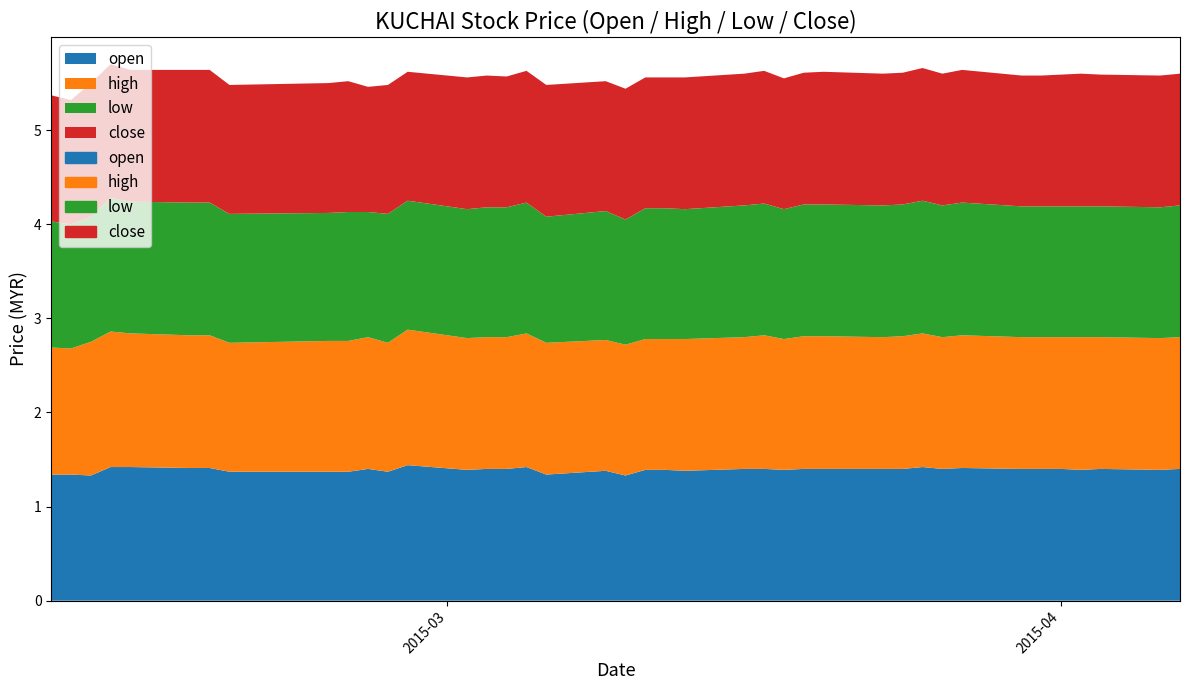

True or false: open and high cross at least once.

False